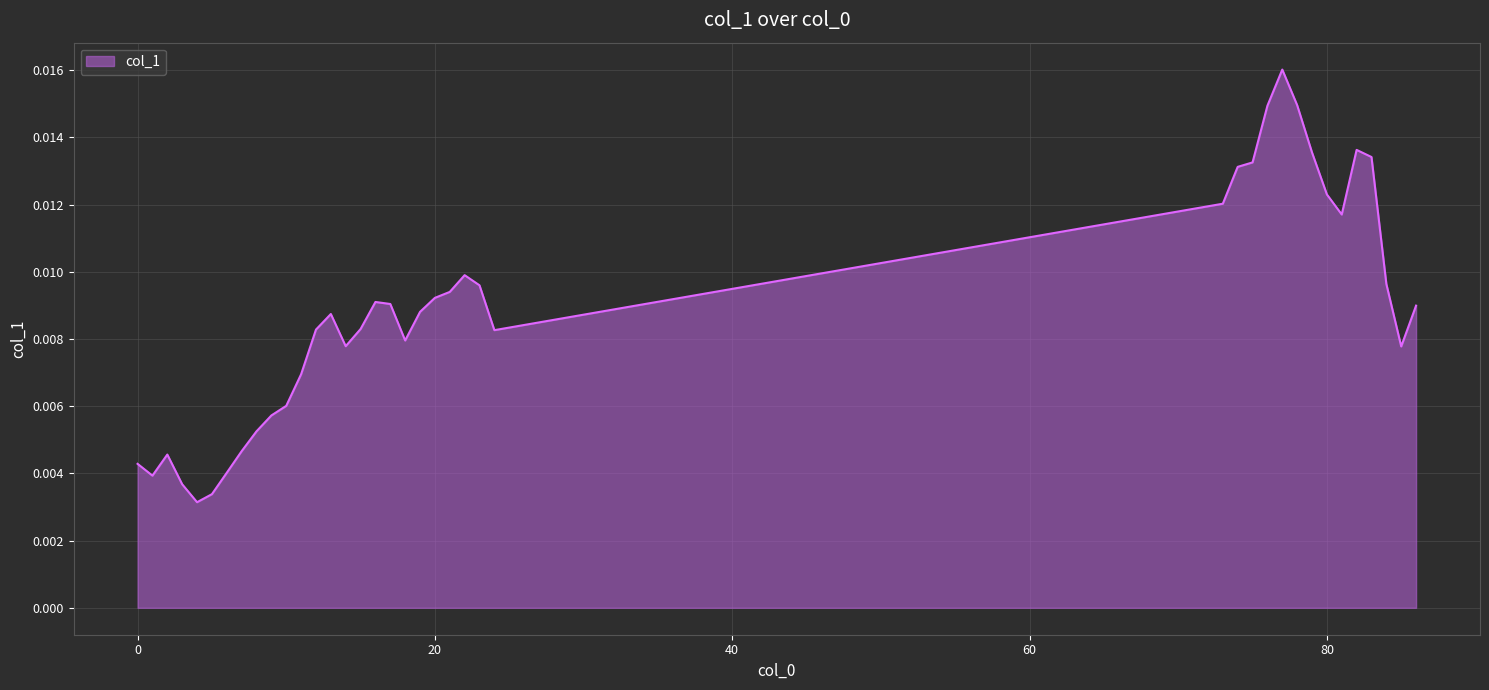

How many lines are shown in the chart?

1